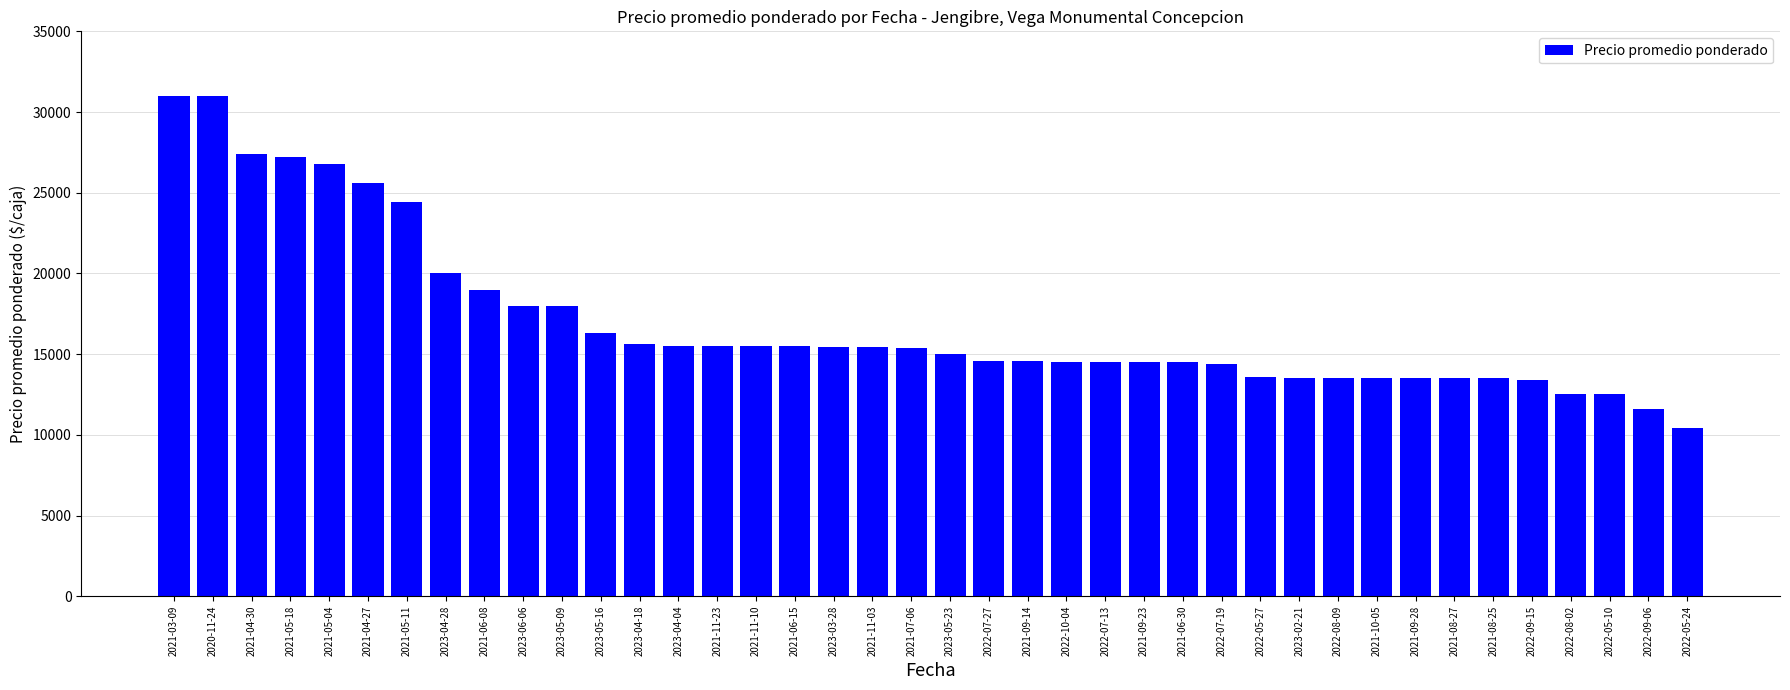

What is the minimum value shown in the chart?

10400